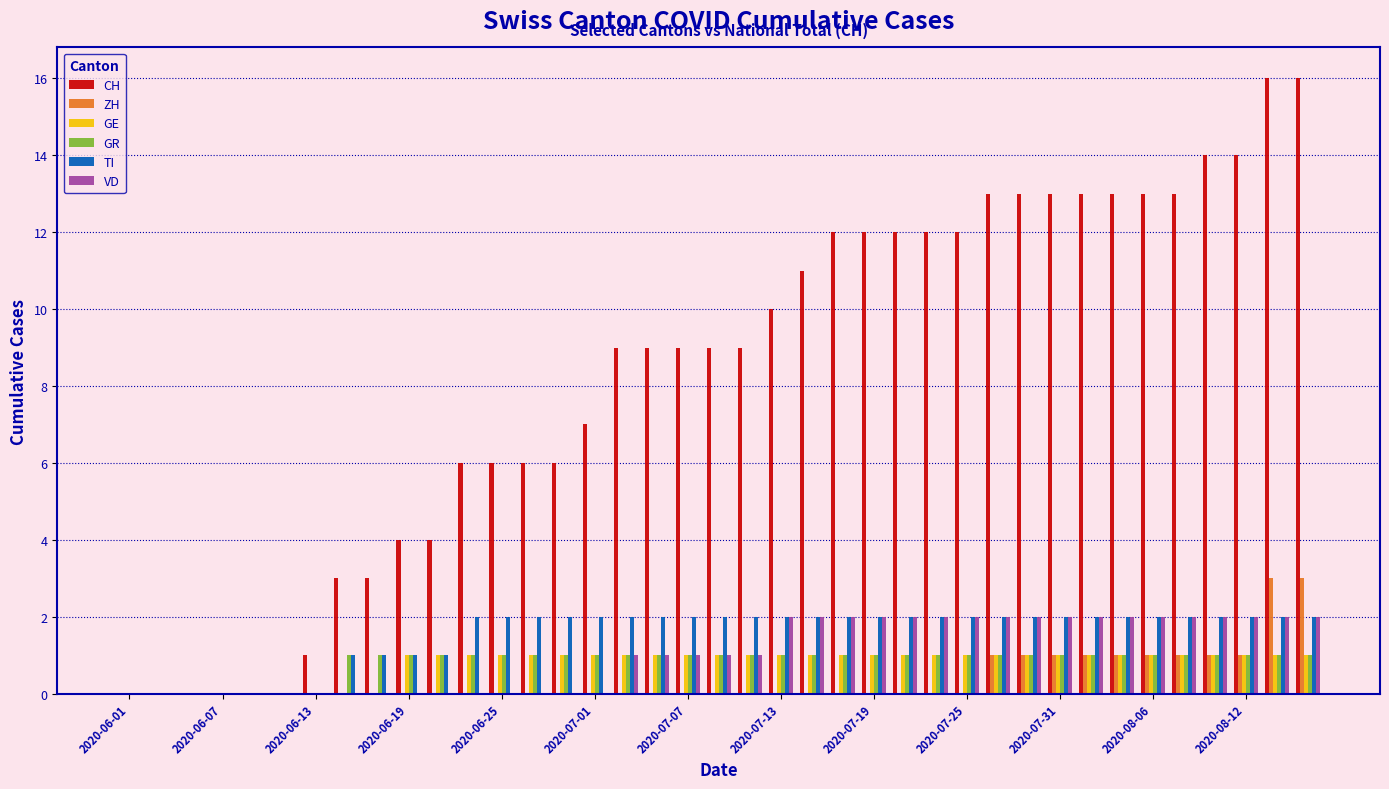

What is the maximum value shown in the chart?

16